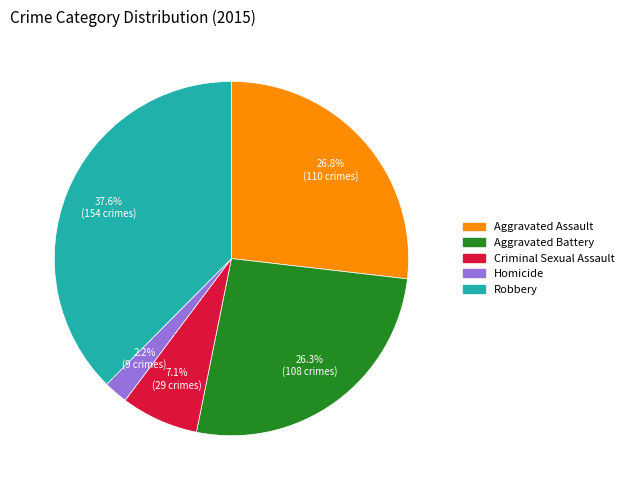

What portion of the pie excludes Criminal Sexual Assault?

92.9%